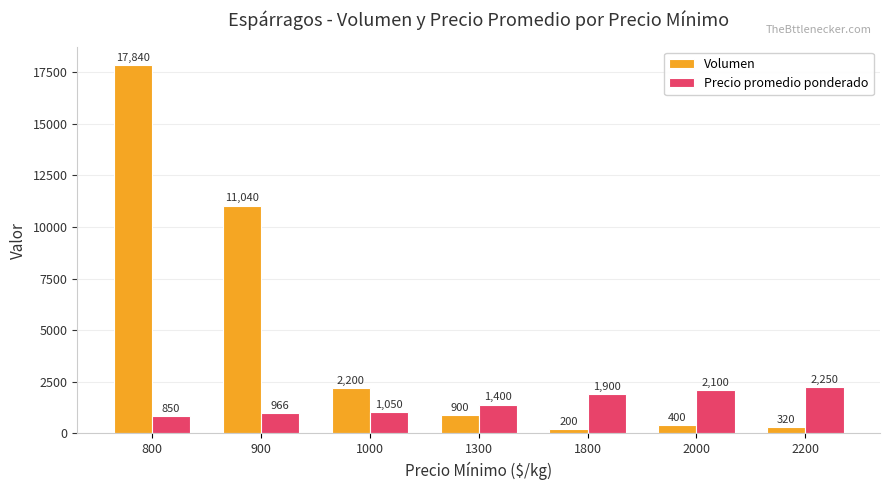

Is it true that Volumen equals 320.0 at 2200?

True